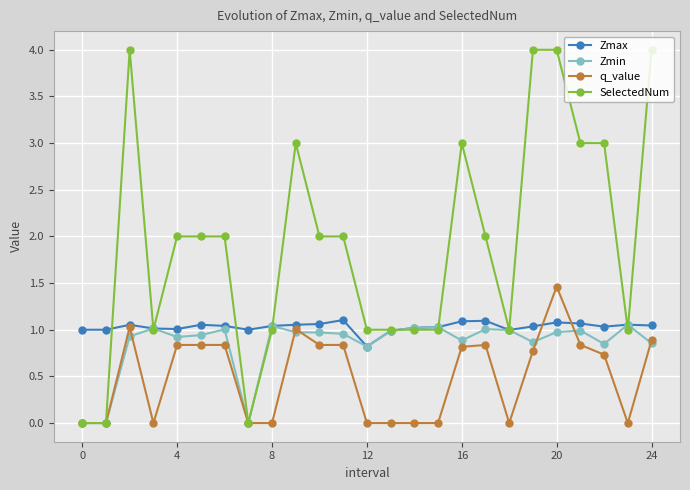

After their last crossing, which series has the higher values: q_value or Zmax?

Zmax